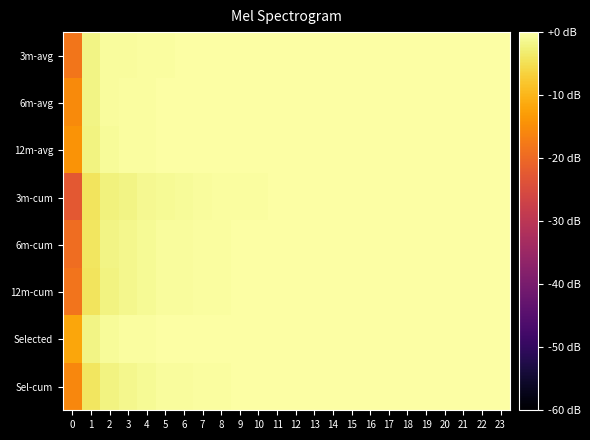

Rank the series at 17 from highest to lowest value.

Selected, 6m-avg, 12m-avg, 3m-avg, 6m-cum, 12m-cum, Sel-cum, 3m-cum